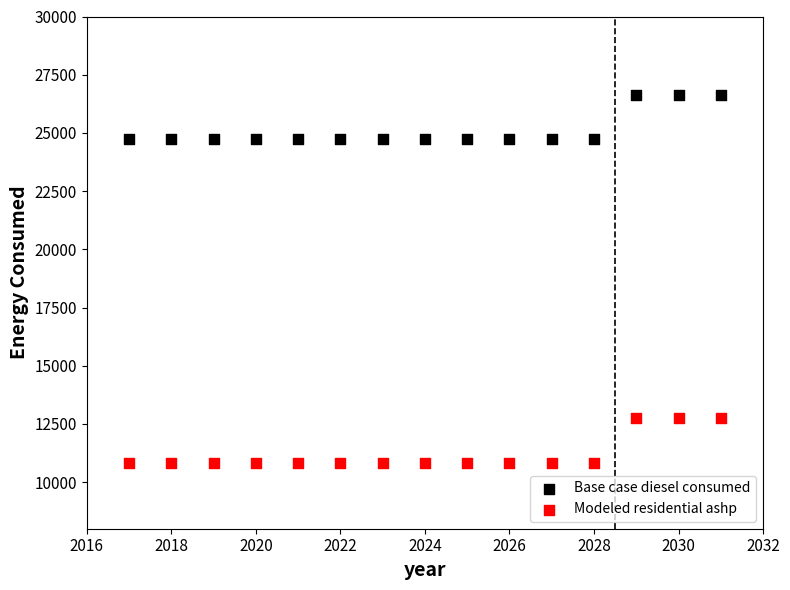

What is the X range (max minus min) for the scatter plot?

14.0